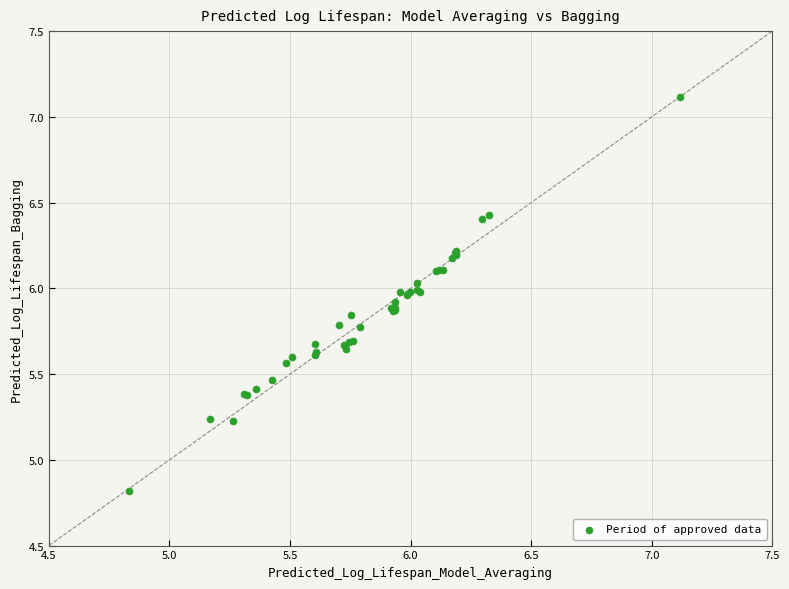

What Y value in the scatter plot is closest to 5?

4.8